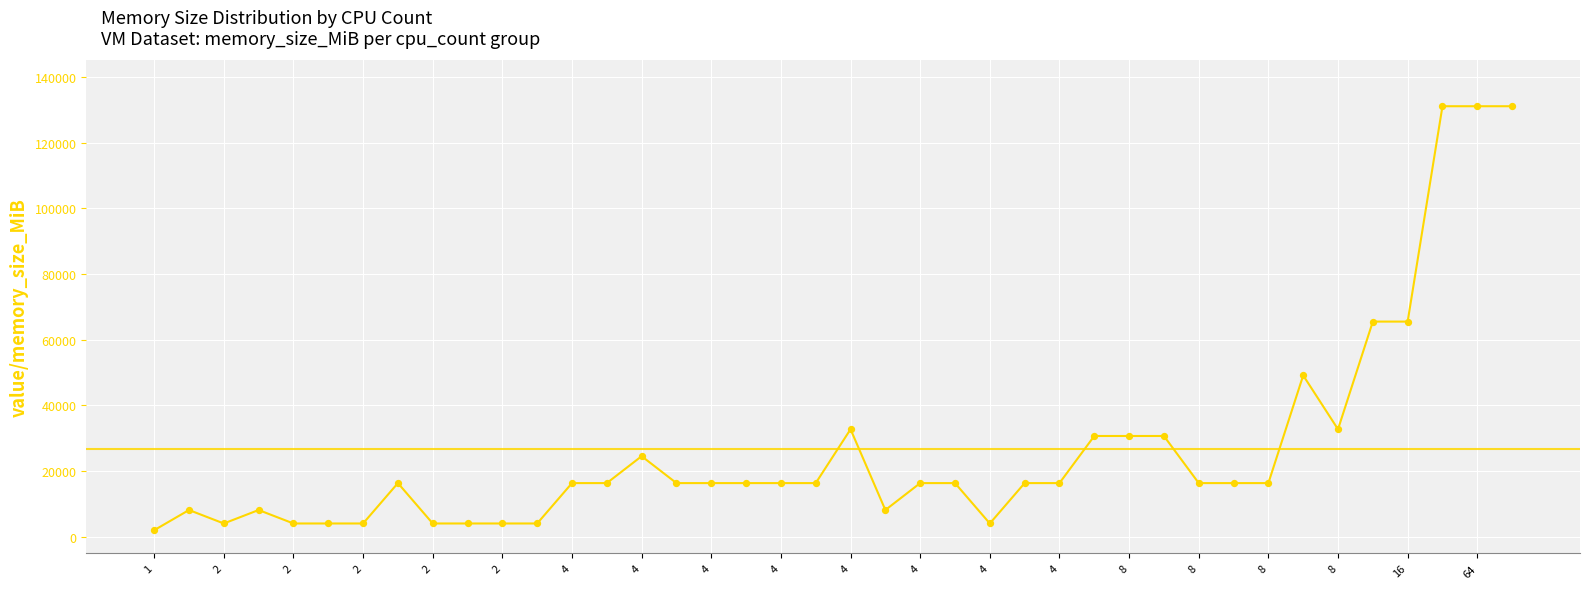

What is the greatest value displayed?

131072